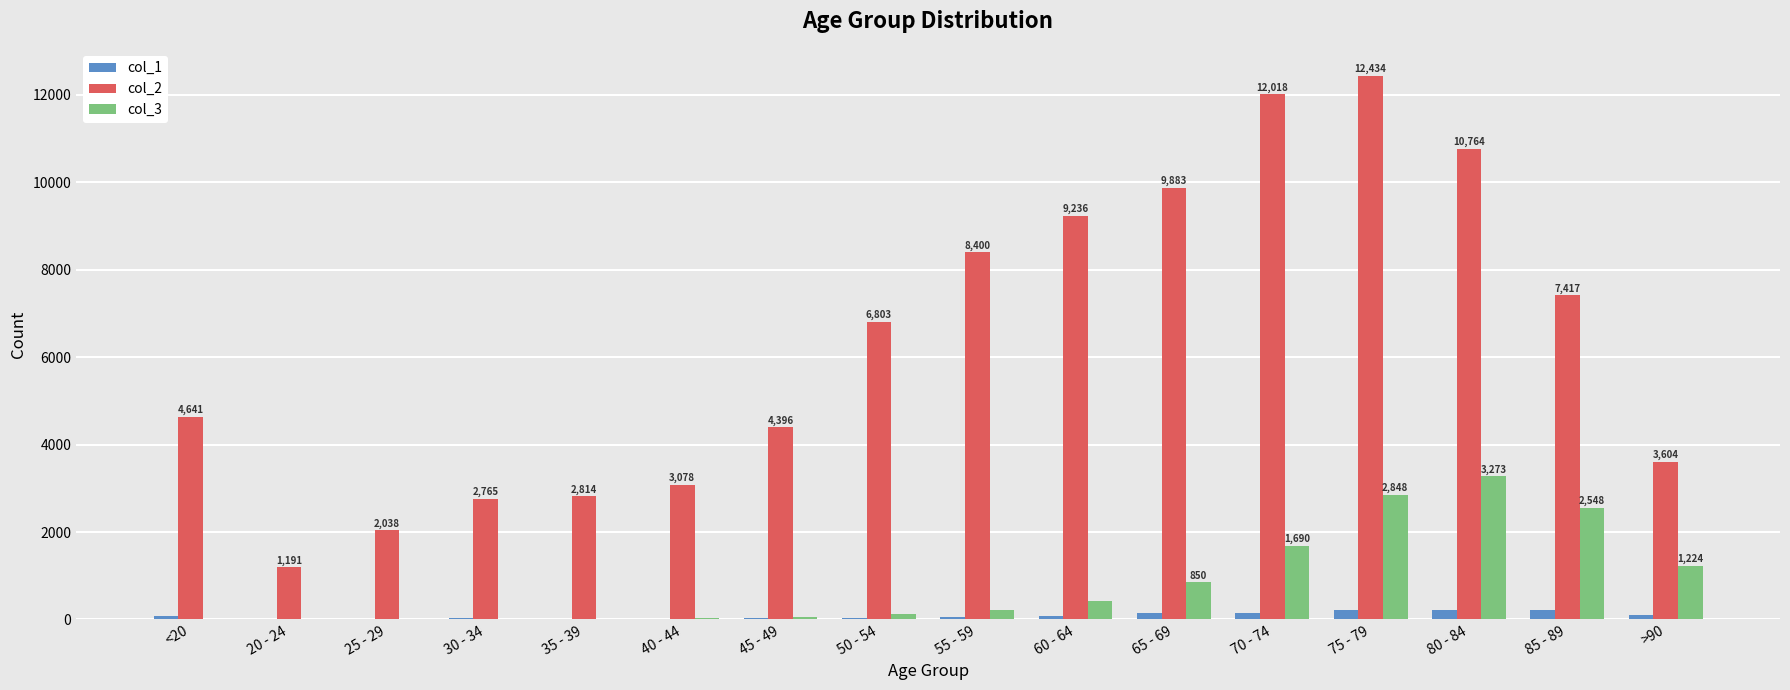

At which category is the sum across all series the highest?

75 - 79